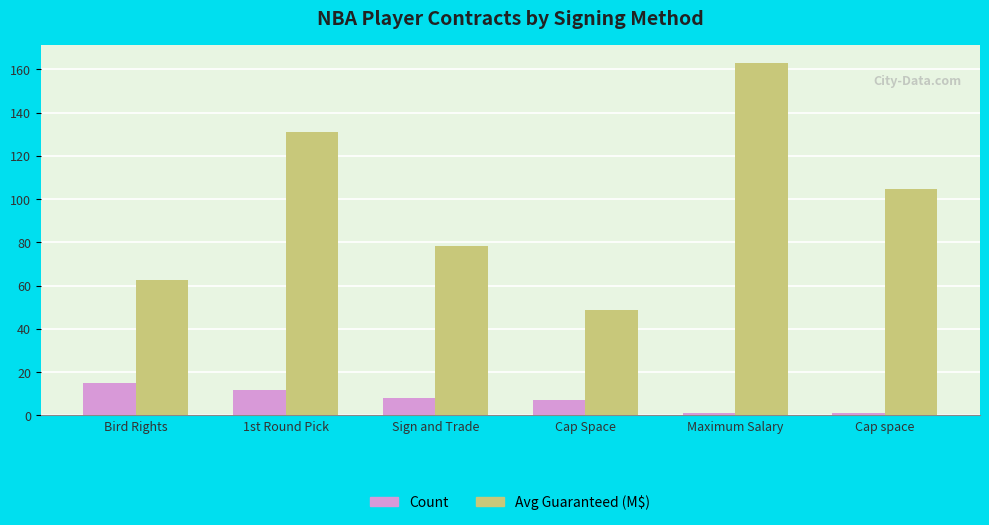

Reading left to right, what are all the values shown in this chart?

Count: 15.0	12.0	8.0	7.0	1.0	1.0
Avg Guaranteed (M$): 62.4	131.2	78.5	48.9	162.9	104.7